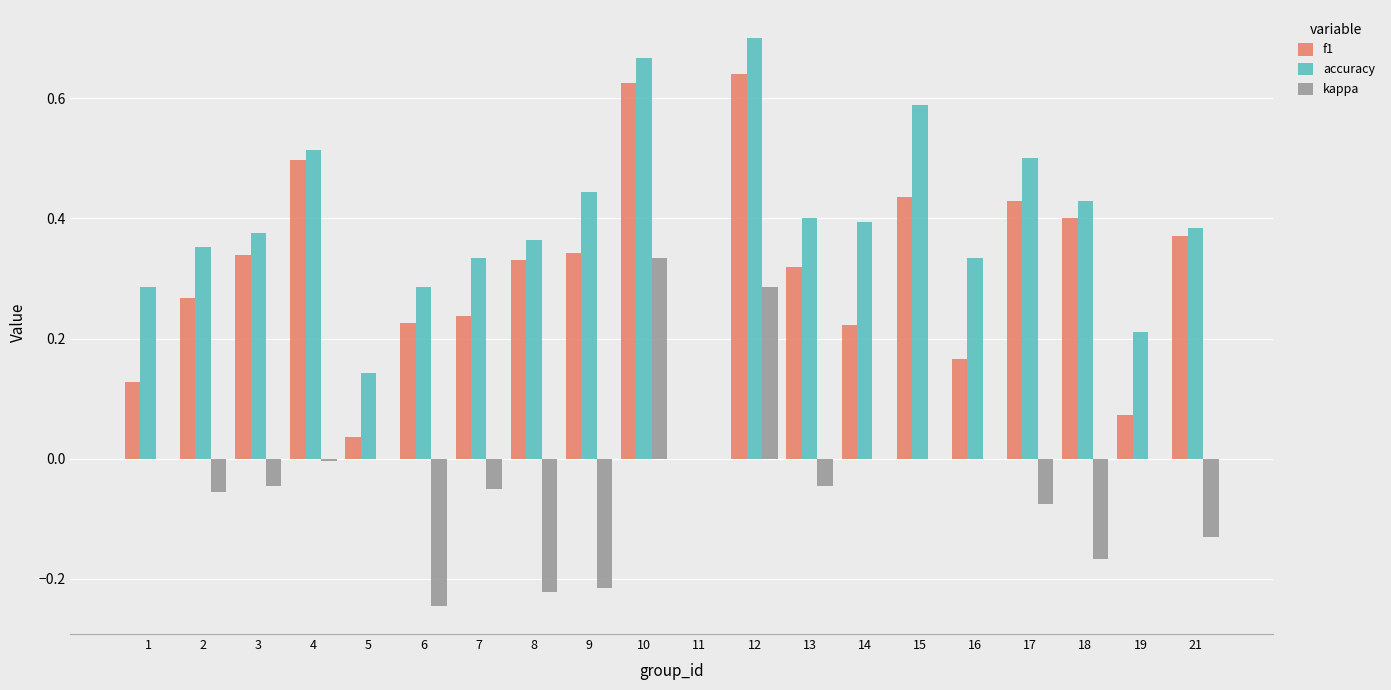

Is it true that kappa equals -0.3 at 8?

False